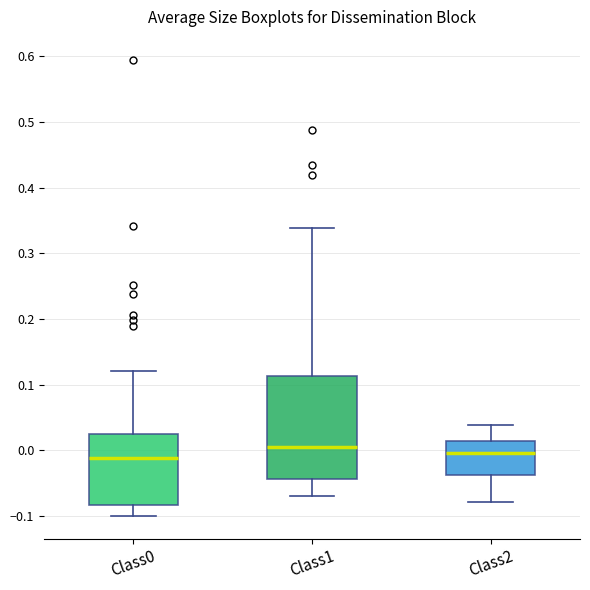

Where does the median line of the box for Class0 sit on the y-axis? The values are not printed on the chart, so give them approximately, as read against the axis.

-0.01